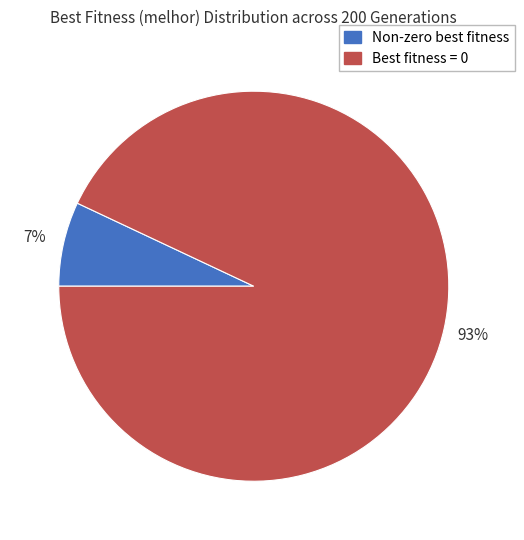

What is the largest slice in the pie chart?

Best fitness = 0